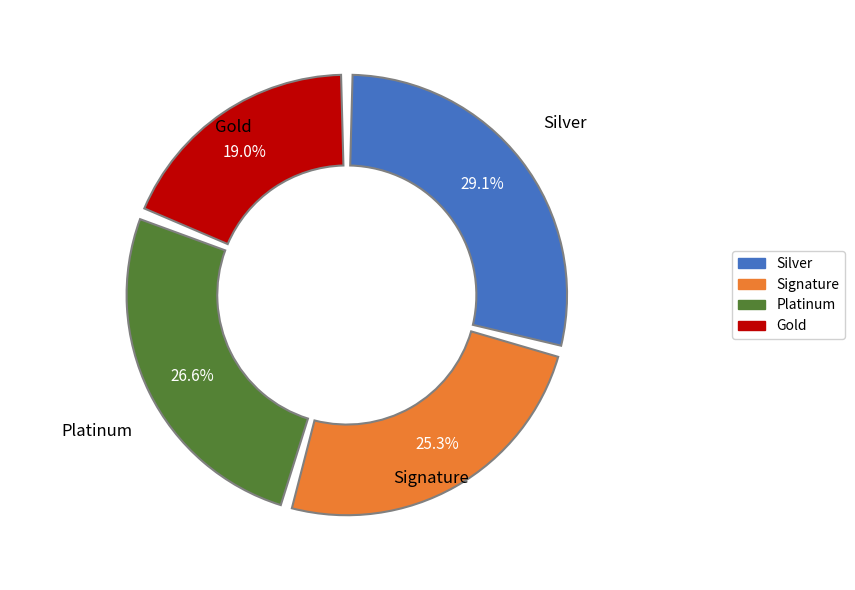

Is 1,b the majority of the pie?

No